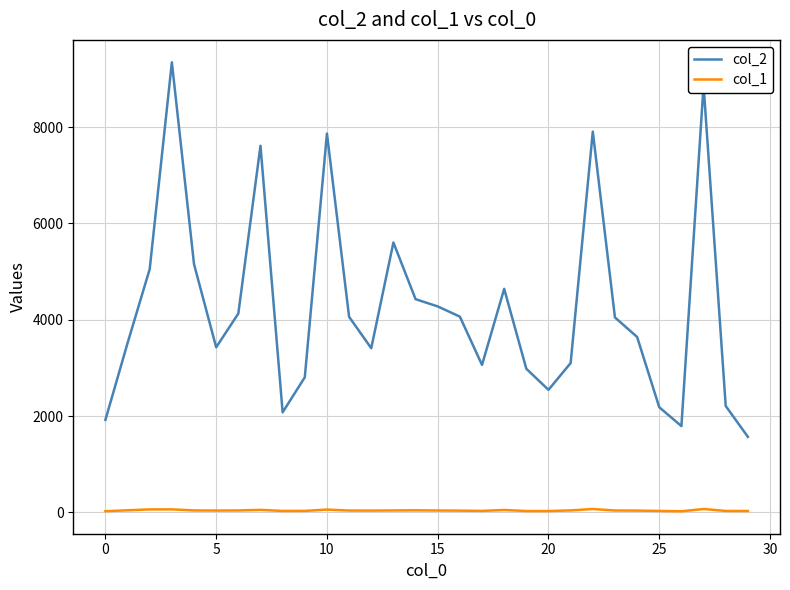

True or false: col_1 and col_2 intersect in this chart.

False